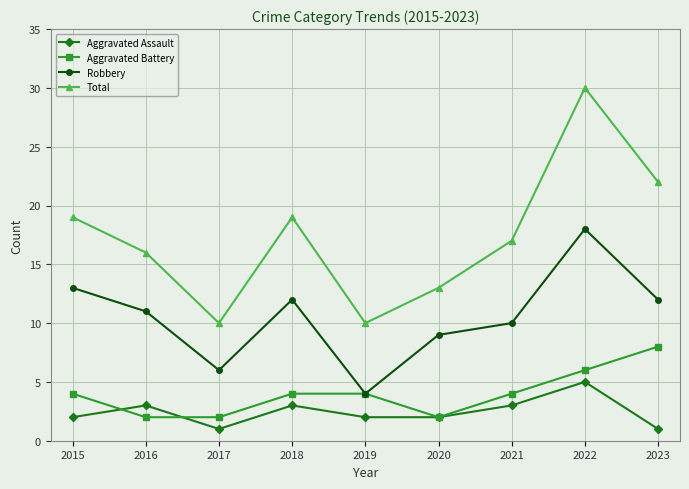

At how many categories does at least one series exceed 12?

7